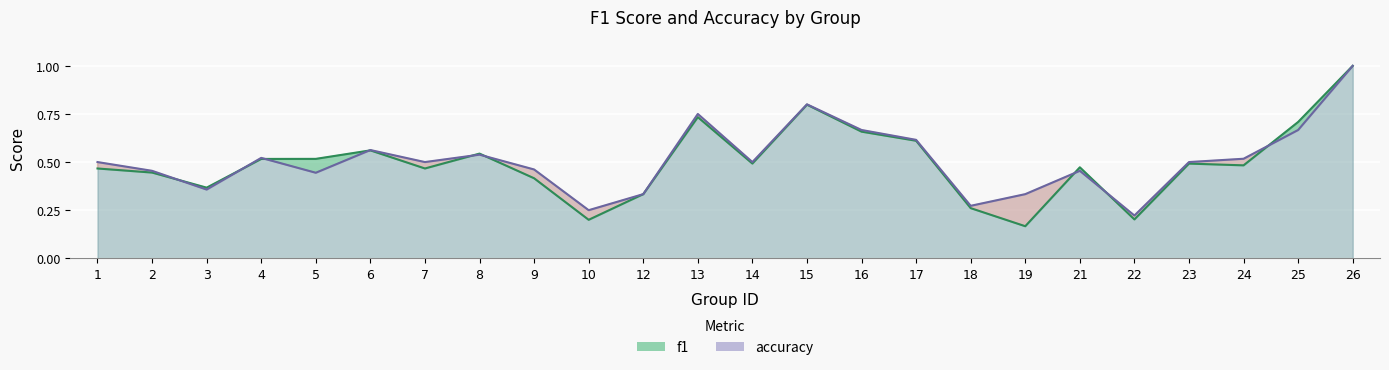

Which series has the largest range (max minus min)?

f1